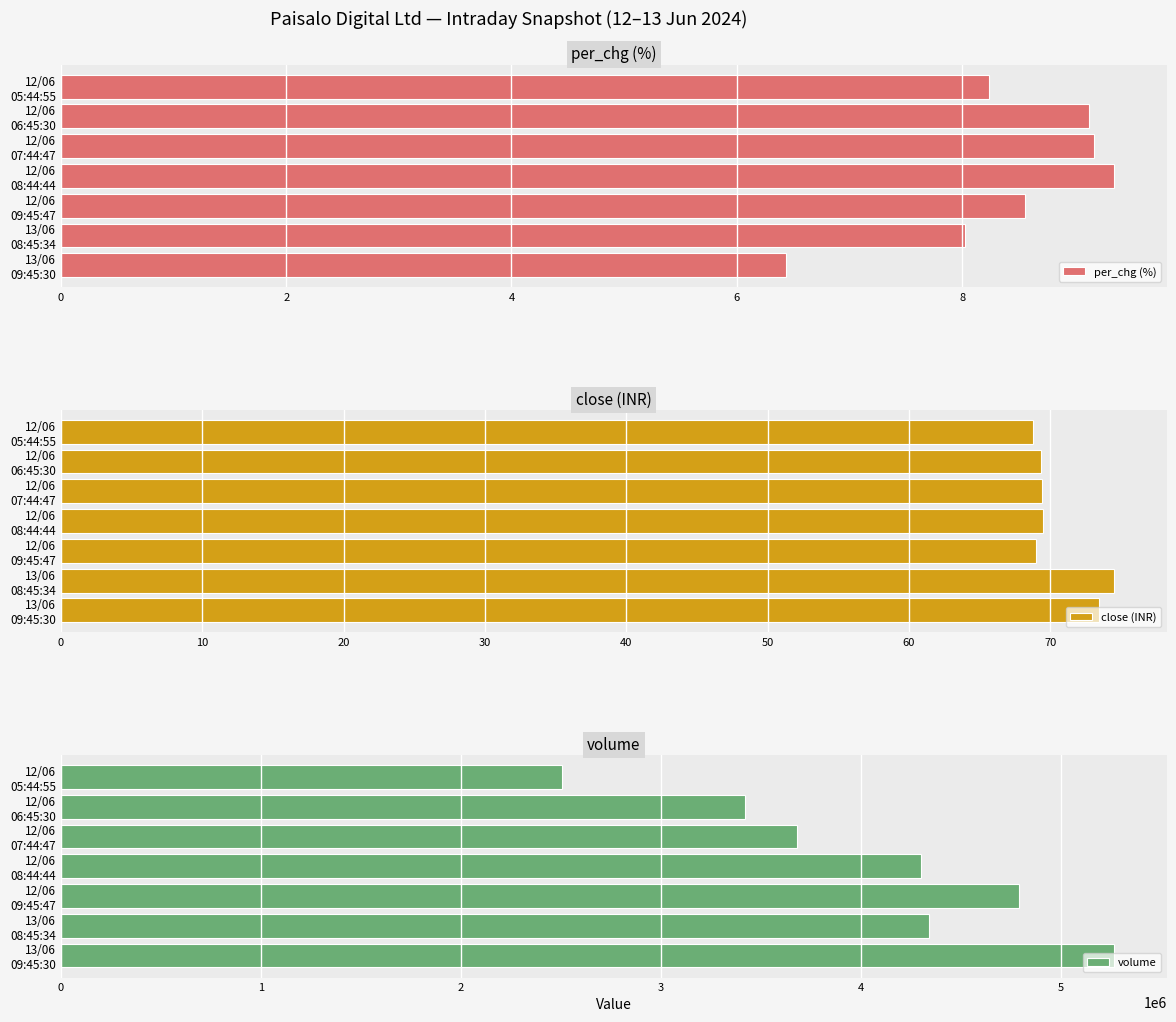

Reading left to right, what are all the values shown in this chart?

per_chg (%): 8.2	9.1	9.2	9.3	8.6	8.0	6.4
close (INR): 68.8	69.4	69.4	69.5	69.0	74.5	73.4
volume: 2503862.0	3418345.0	3678180.0	4297806.0	4788944.0	4339439.0	5265131.0